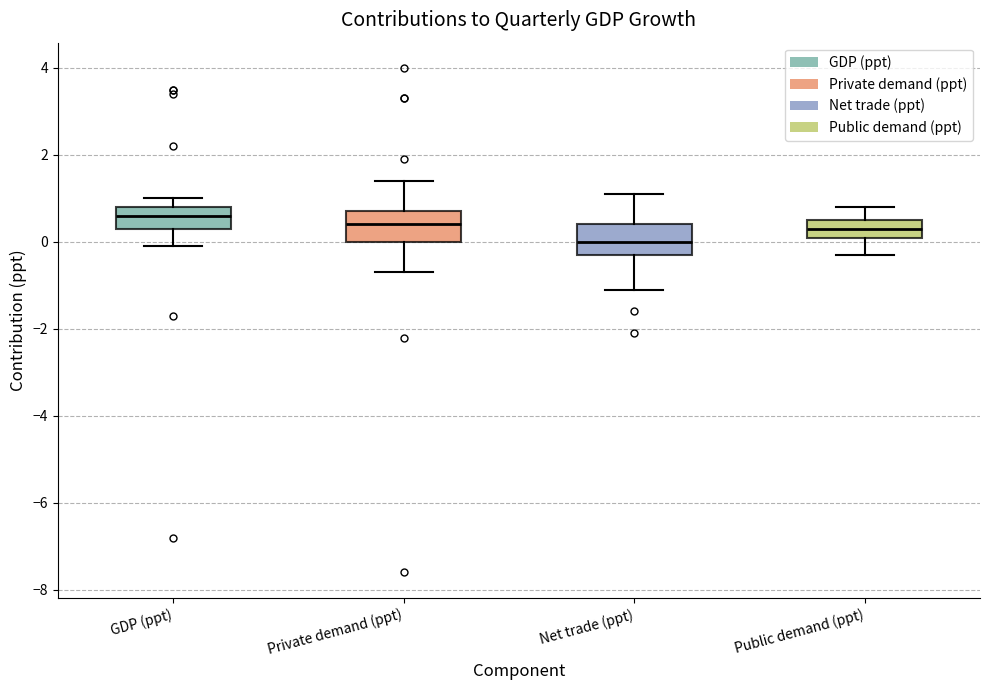

Where is the lower edge of the box for Public demand (ppt) on the y-axis? The values are not printed on the chart, so give them approximately, as read against the axis.

0.2